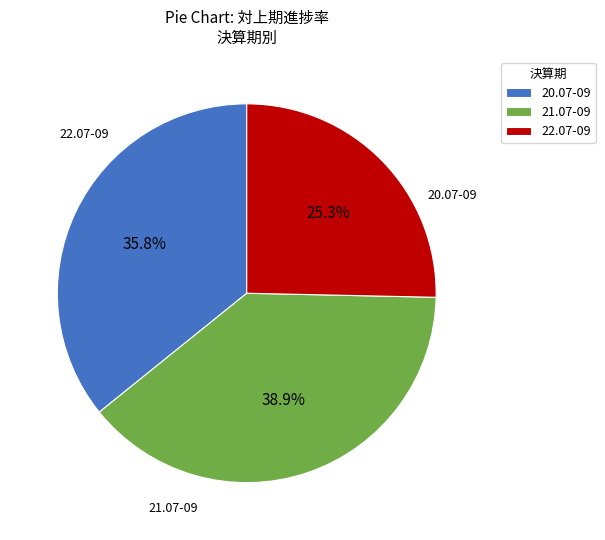

How many slices are in this pie chart?

3